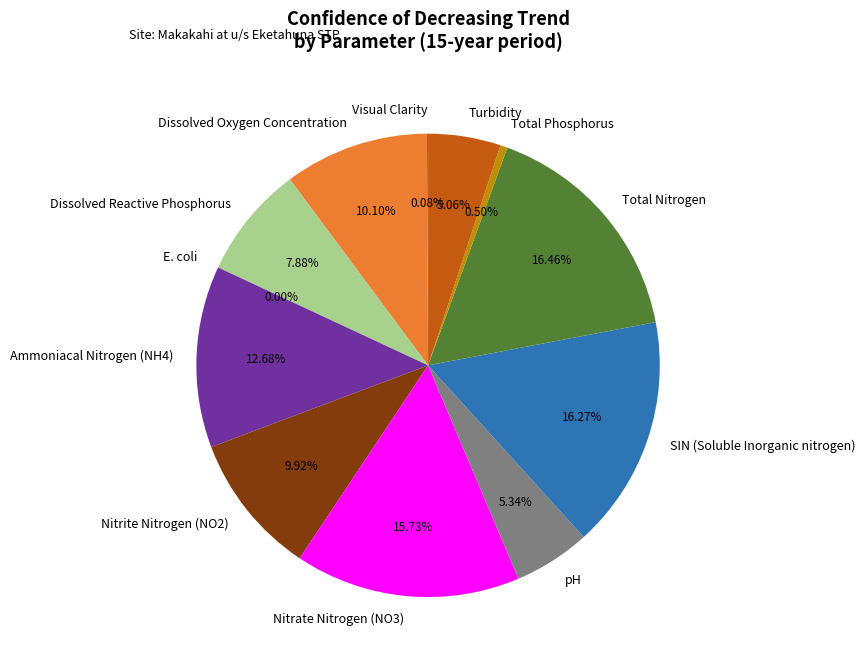

True or false: Ammoniacal Nitrogen (NH4) accounts for 18% of the total.

False